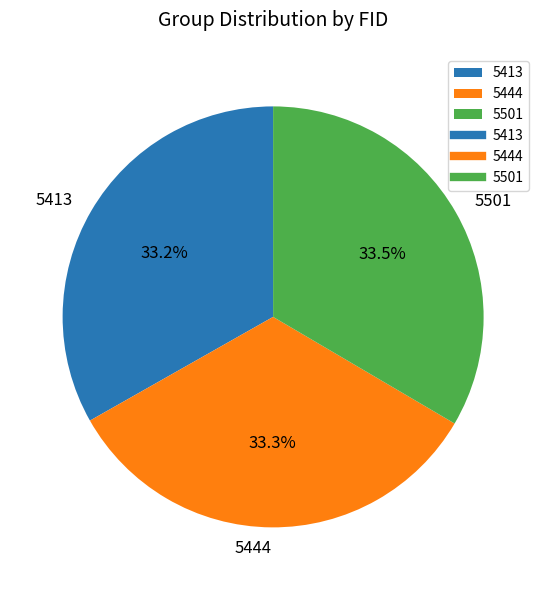

What is the ratio of the value at 5413 to the value at 5501?

1.0